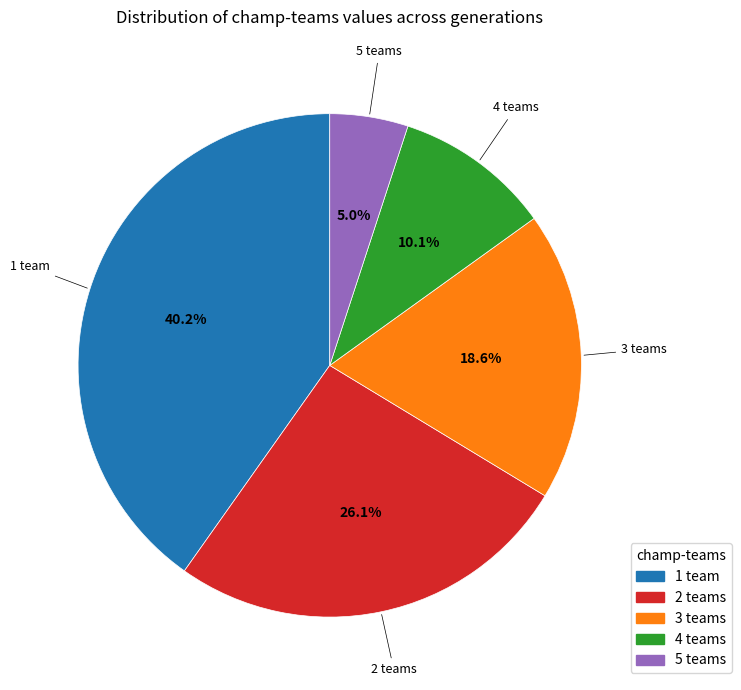

Count the number of slices in the pie.

5